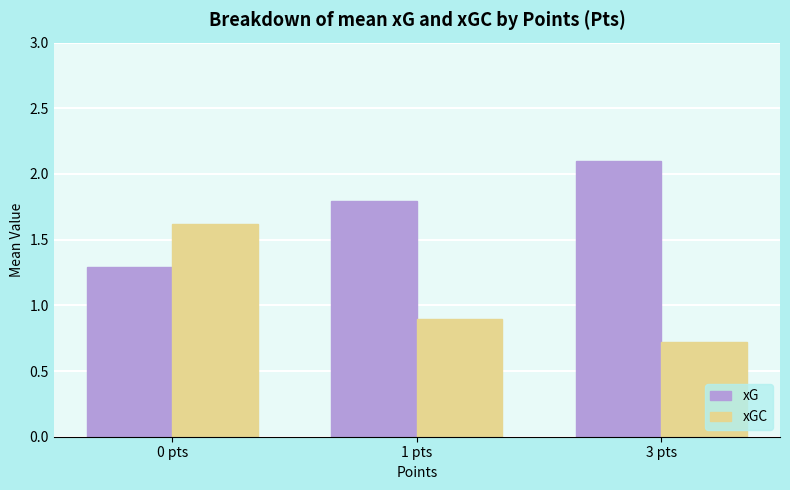

At which label does xG reach its minimum?

0 pts